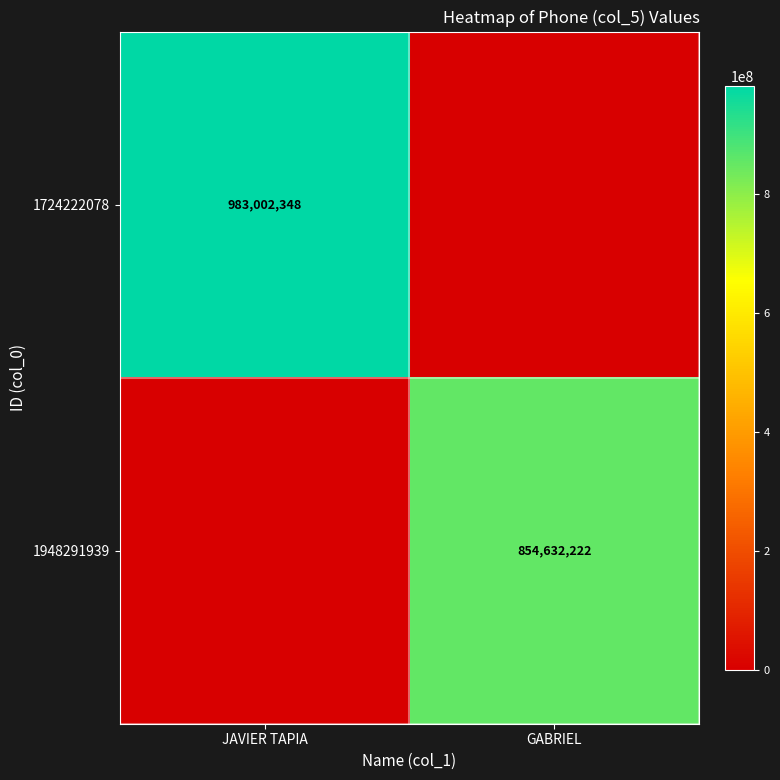

True or false: 1948291939 has a value of 854632222 at GABRIEL.

True